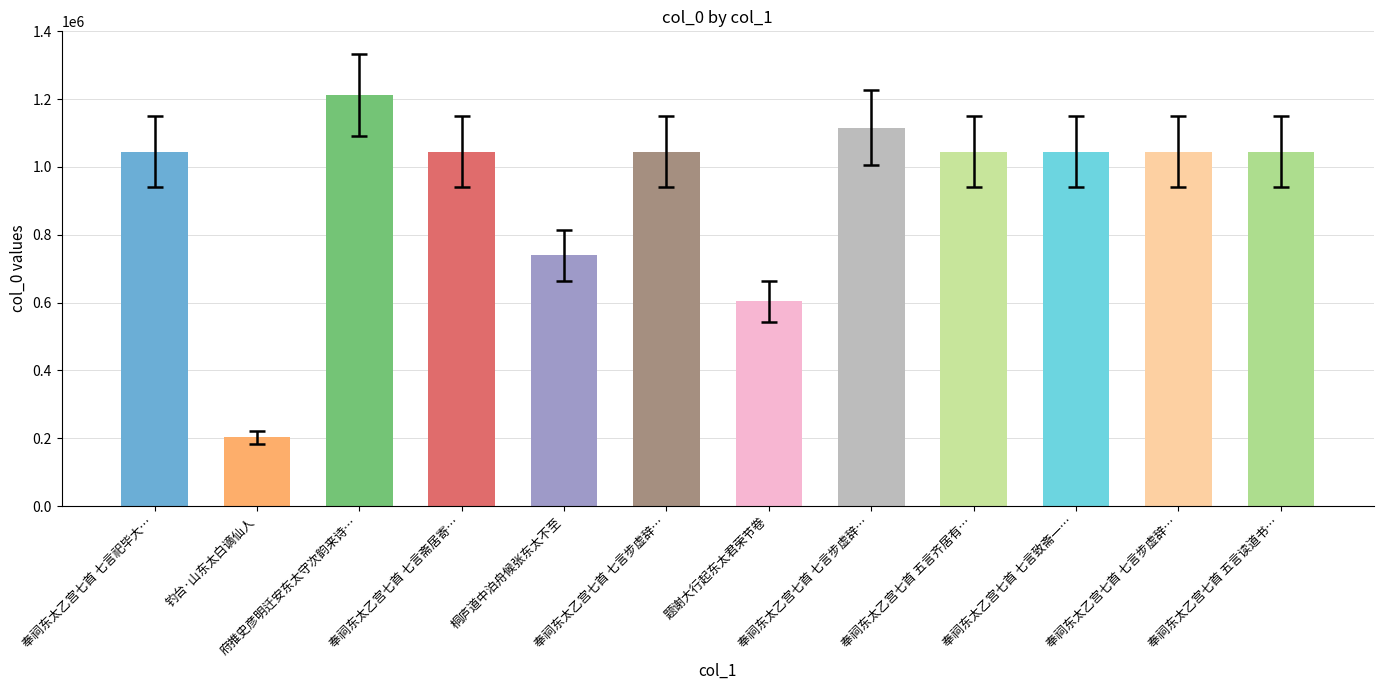

What is the difference between the second highest and second lowest values?

512076